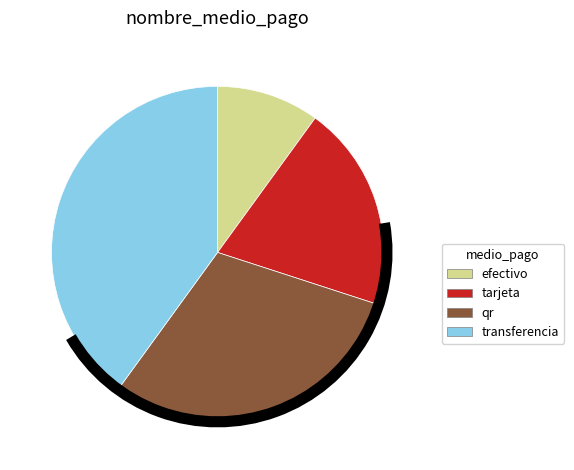

Is there any slice that represents more than half of the pie?

No